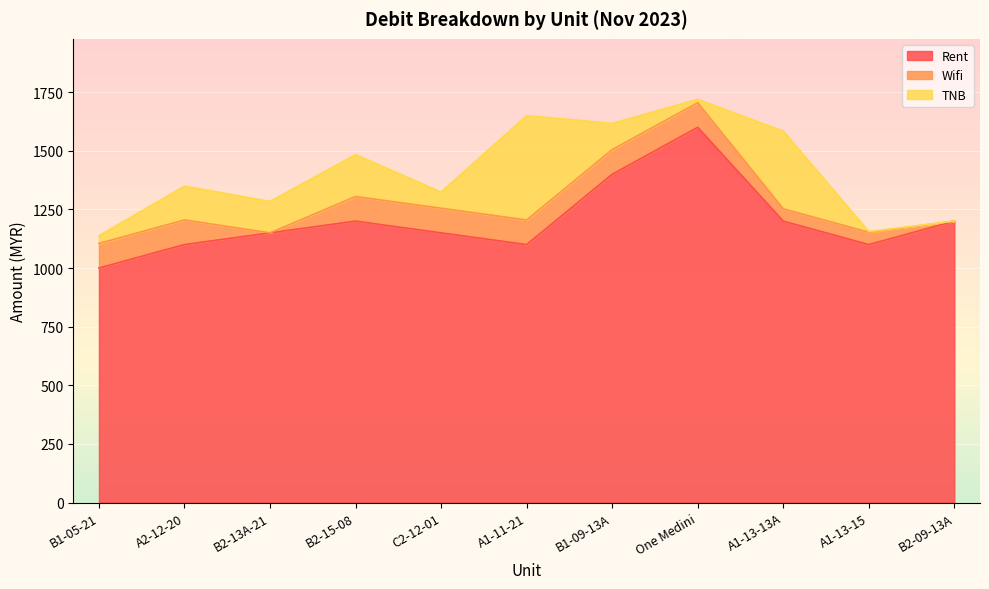

How many lines are shown in the chart?

3